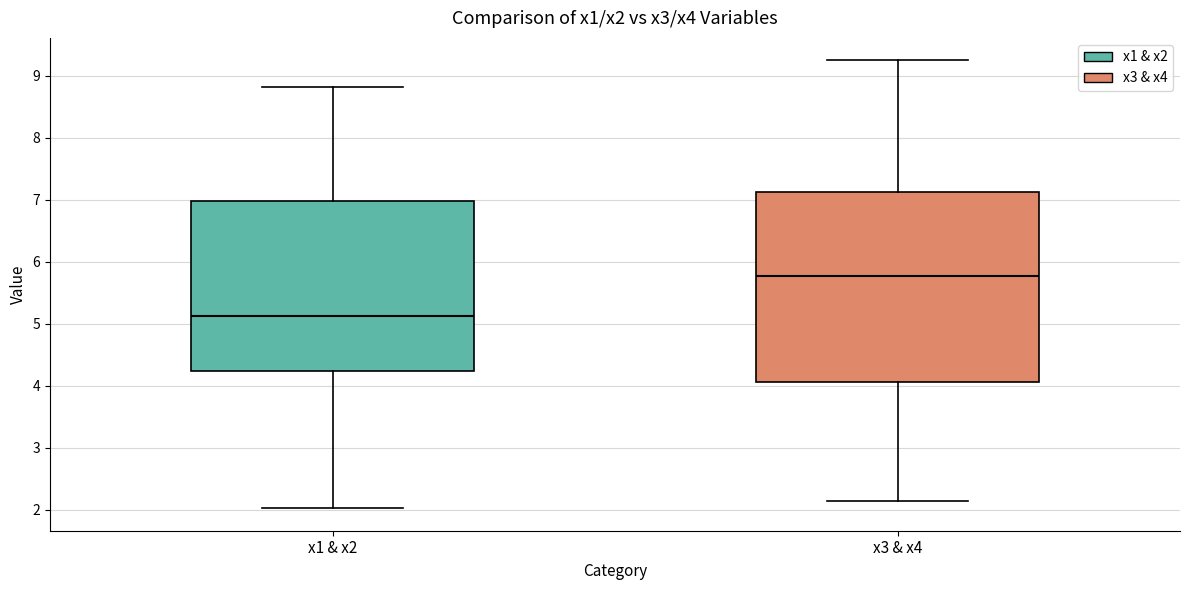

Which box's median line is the highest?

x3 & x4